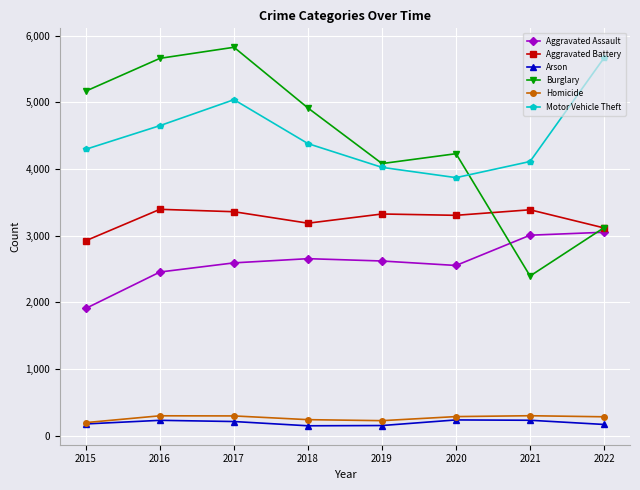

The value of Aggravated Assault at 2016 is 3651. True or false?

False